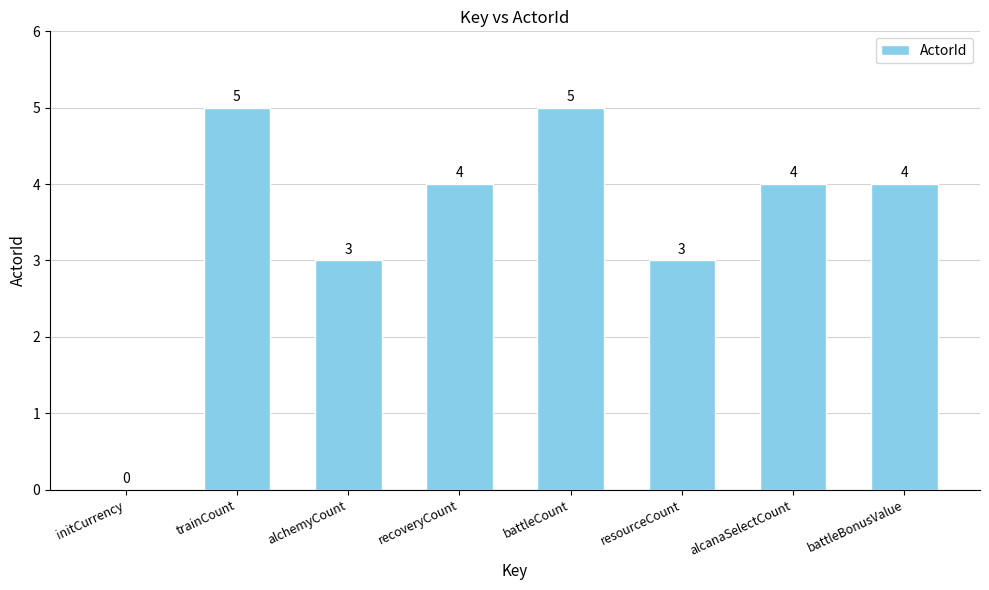

What is the greatest value displayed?

5